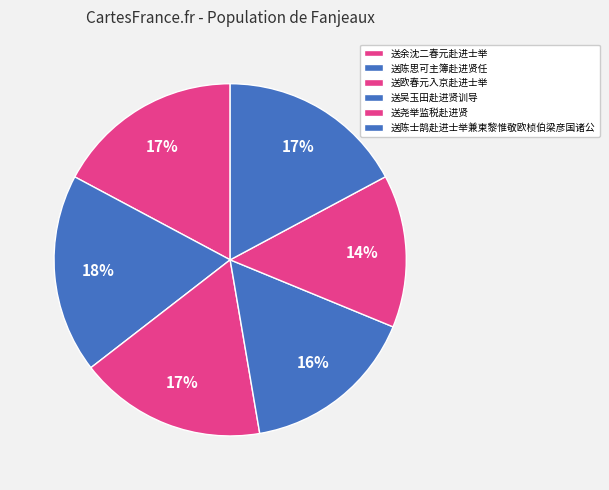

Does 送欧春元入京赴进士举 represent more than half of the total?

No